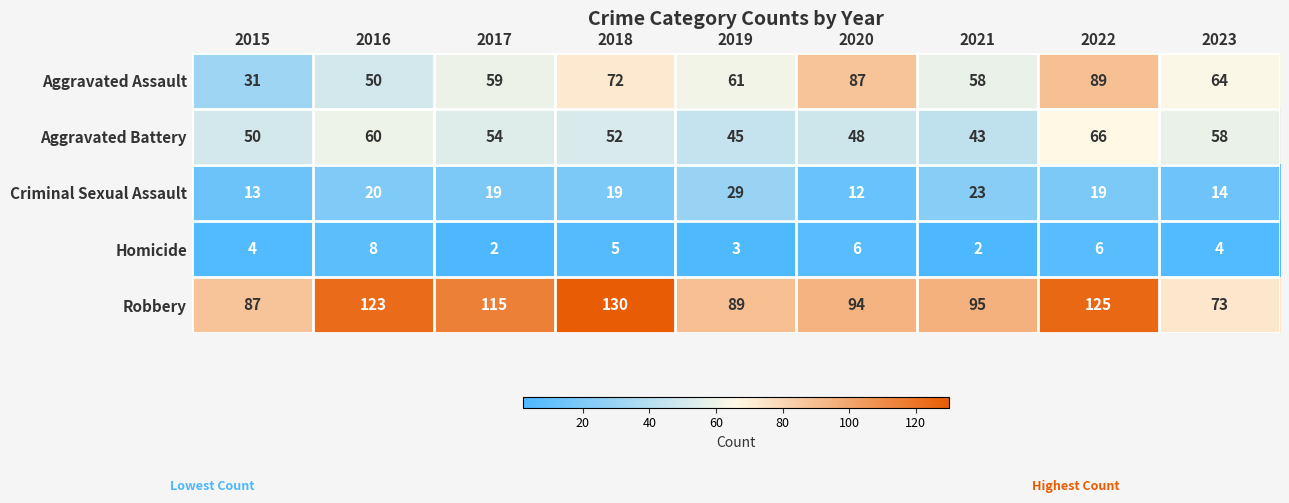

Is it true that Aggravated Battery equals 74 at 2015?

False